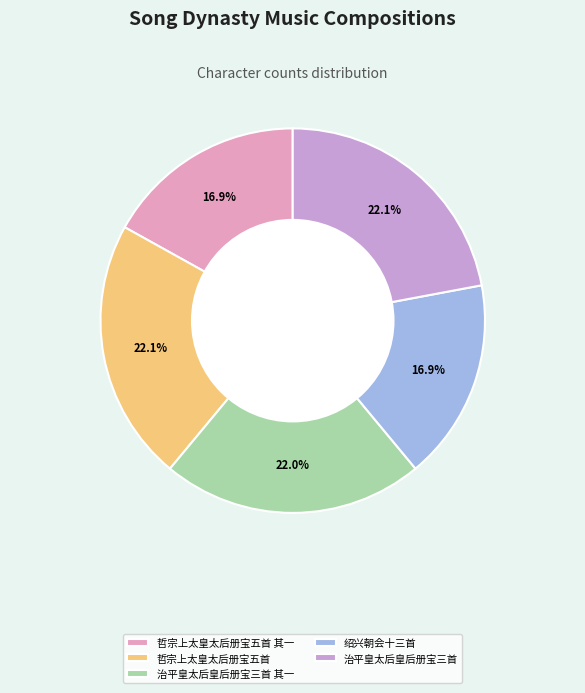

To the nearest percent, what percentage of the pie is 哲宗上太皇太后册宝五首 其一?

17%